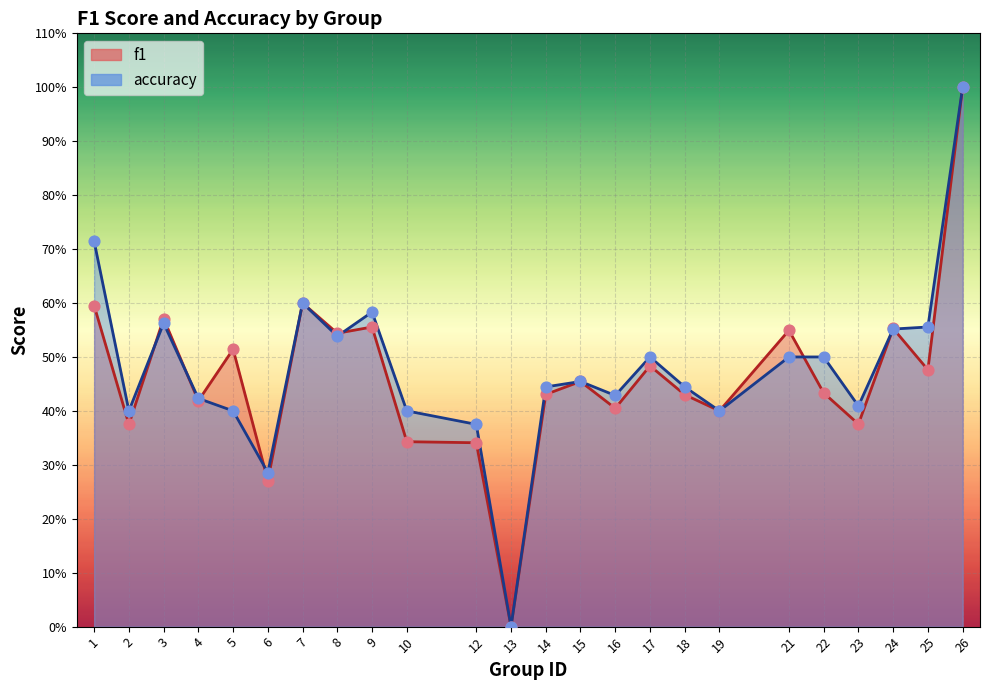

At how many categories does at least one series exceed 0?

23